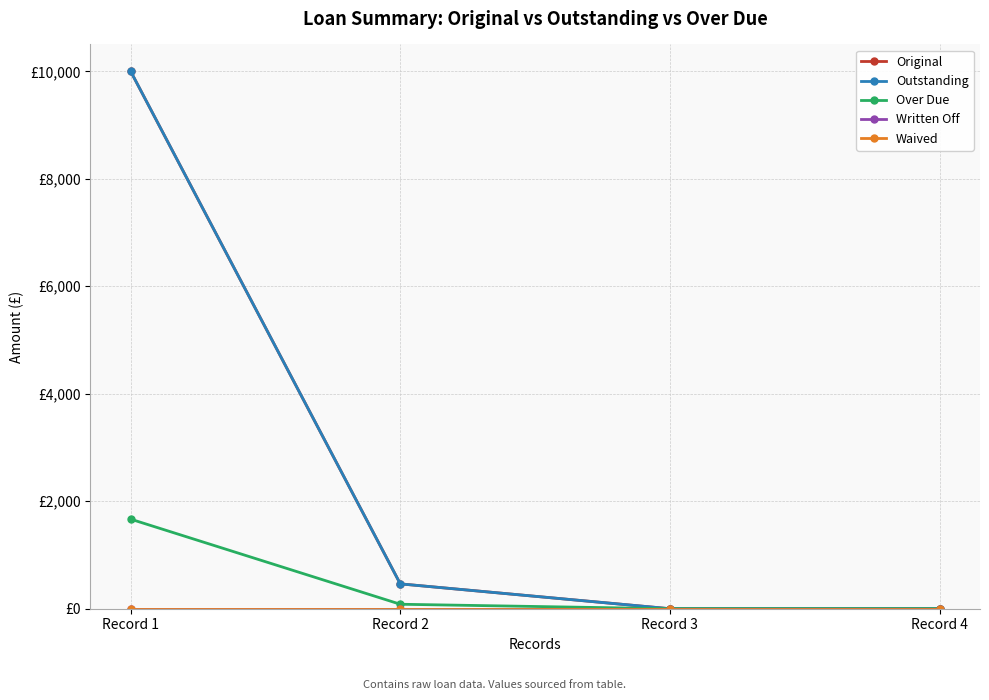

True or false: Waived and Over Due cross at least once.

False